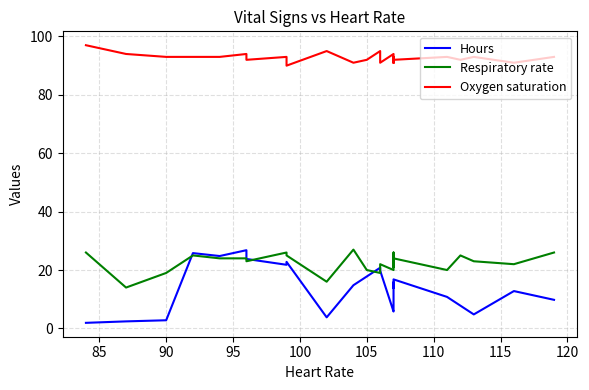

How many lines are shown in the chart?

3